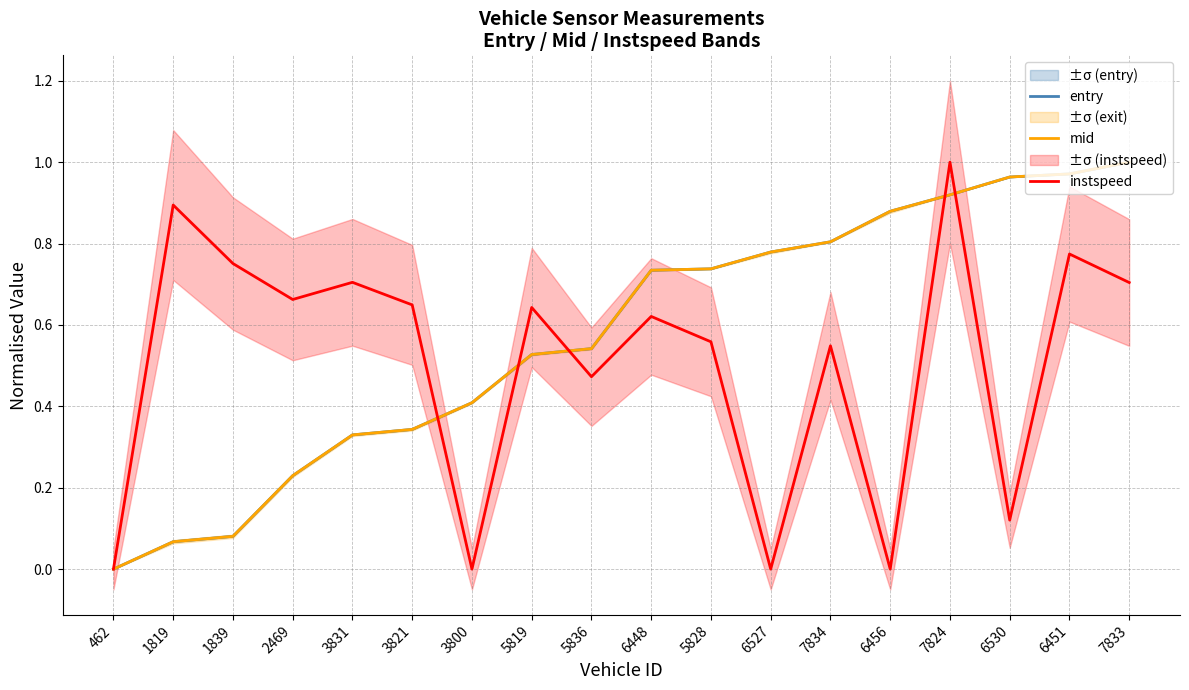

Which series changed the most between 1839 and 5828?

mid